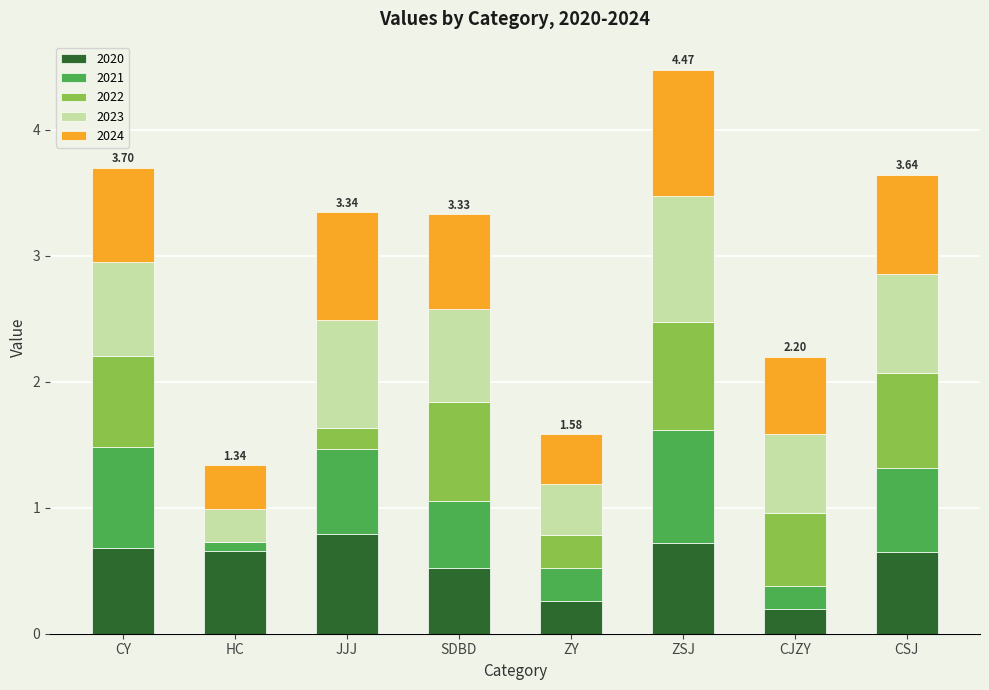

At which category is the sum across all series the highest?

ZSJ